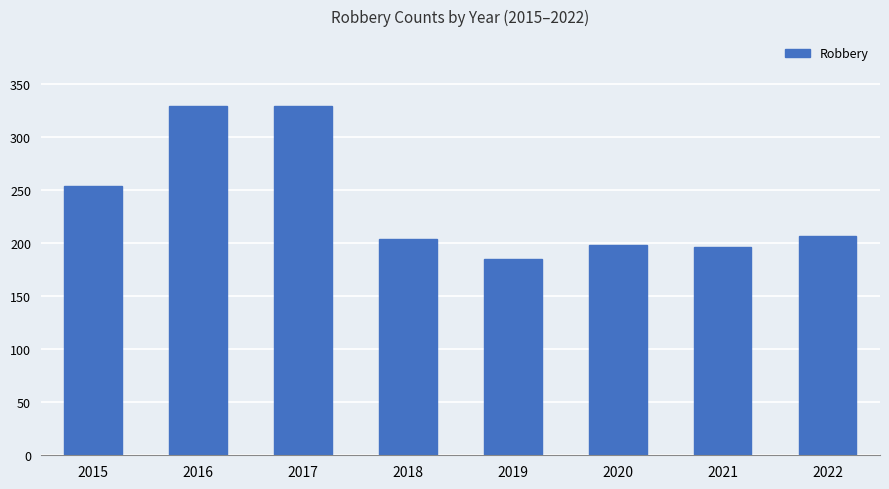

What is the ratio of the value at 2021 to the value at 2015?

0.8